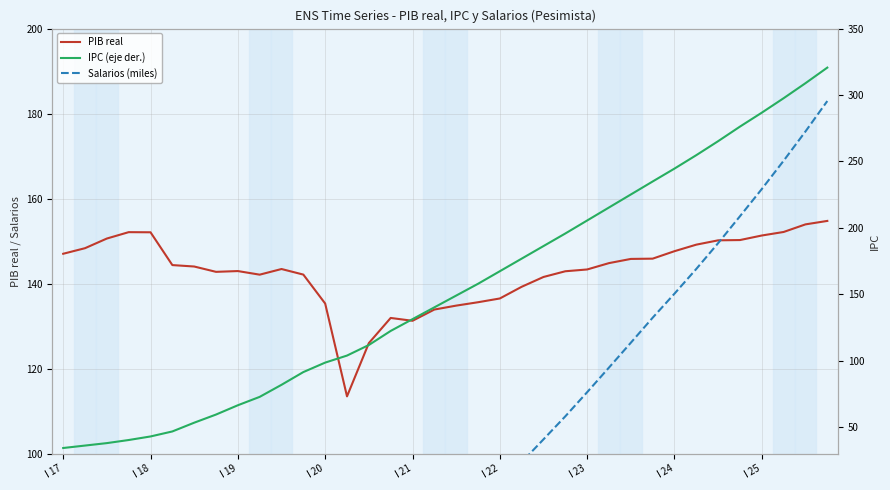

True or false: Salarios (miles) and IPC (eje der.) cross at least once.

False